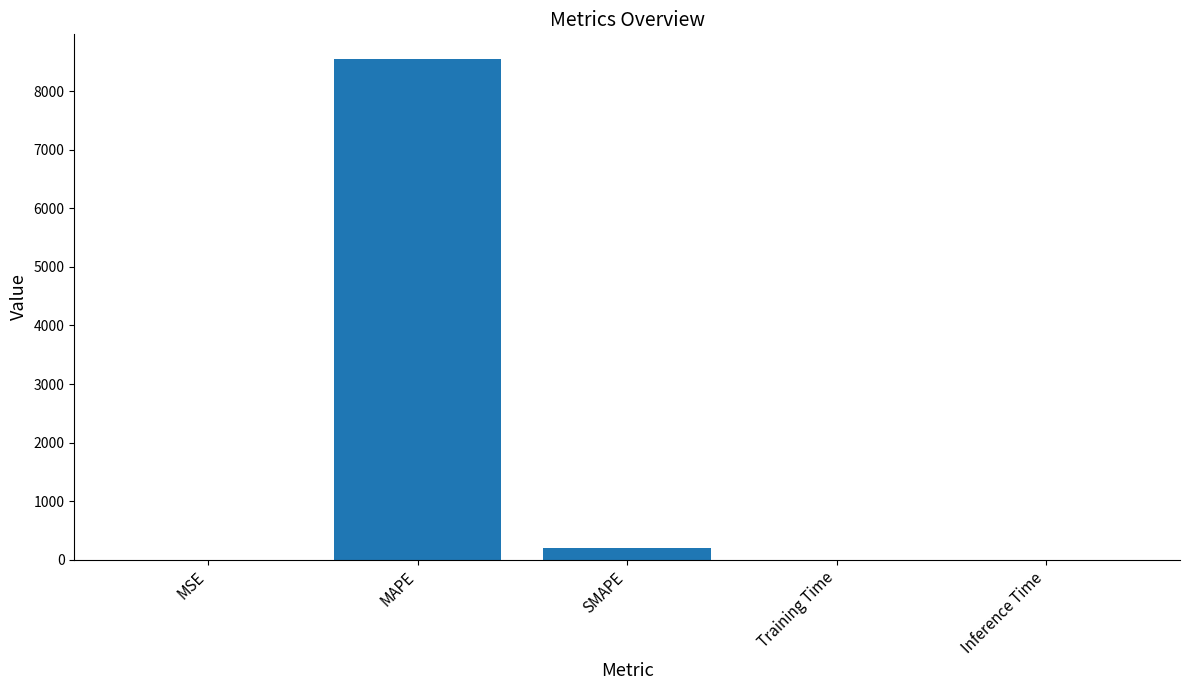

Is it true that the value at MSE is 0.0?

True